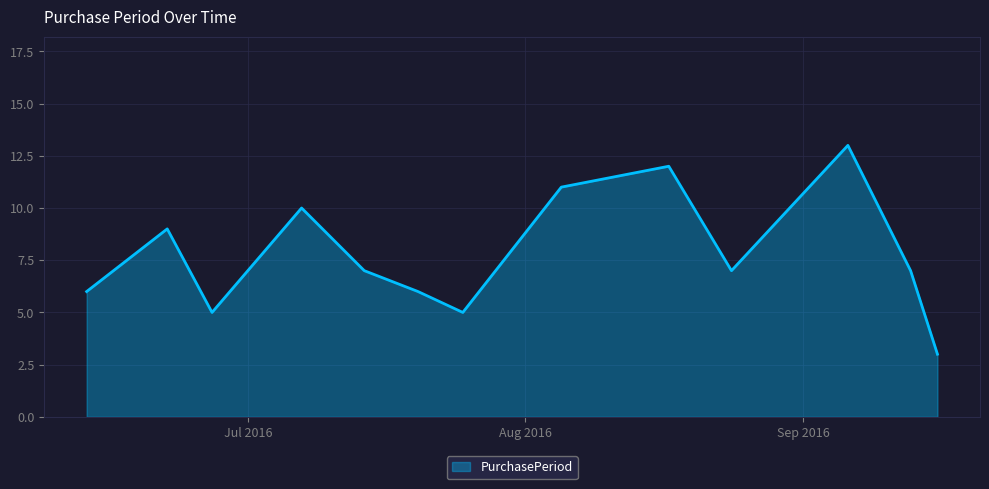

What is the minimum value shown in the chart?

3